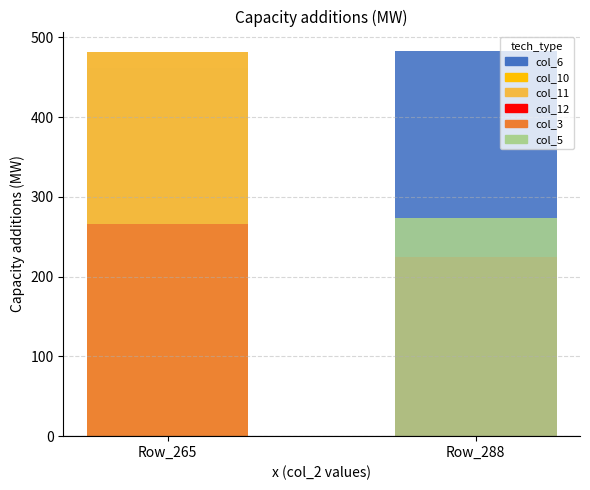

At Row_265, list the series in order from smallest to largest.

col_12, col_5, col_3, col_6, col_10, col_11